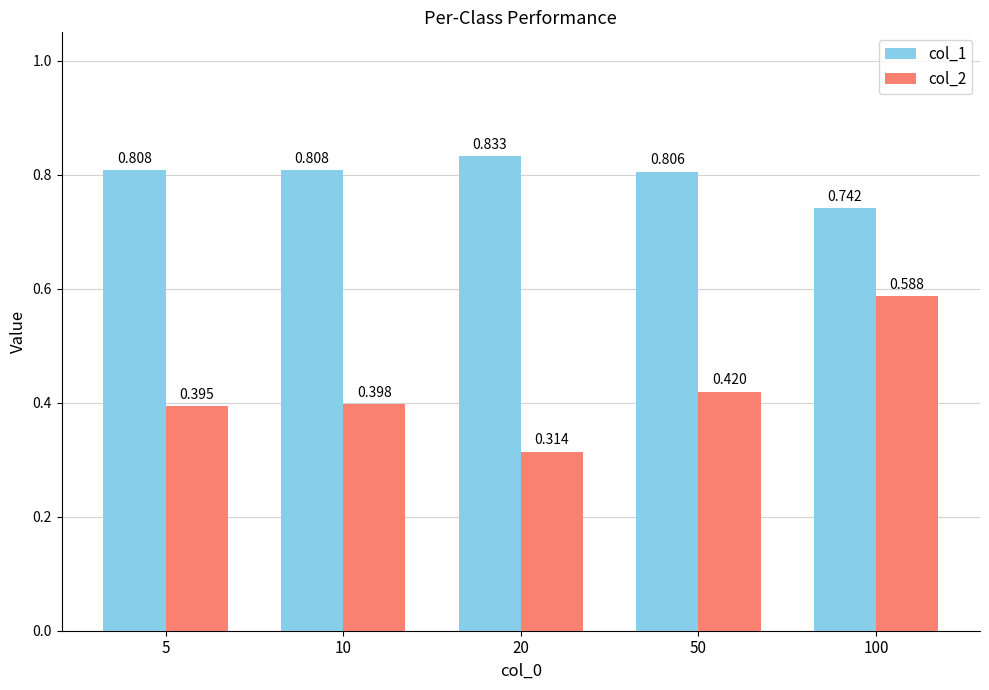

Is the value of col_2 at 50 greater than the value of col_1 at 50?

No